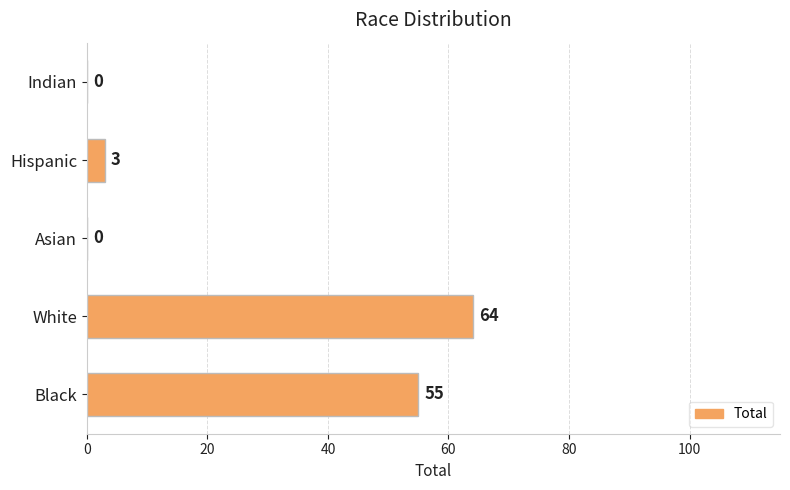

What is the sum of the values at Asian and White?

64